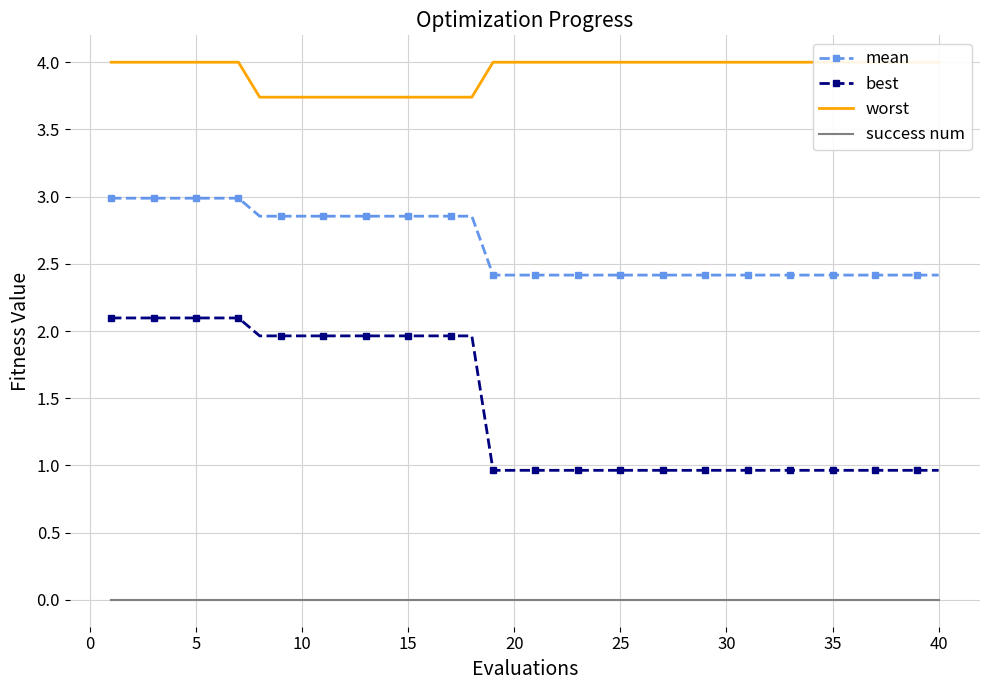

What is the maximum value for mean?

3.0